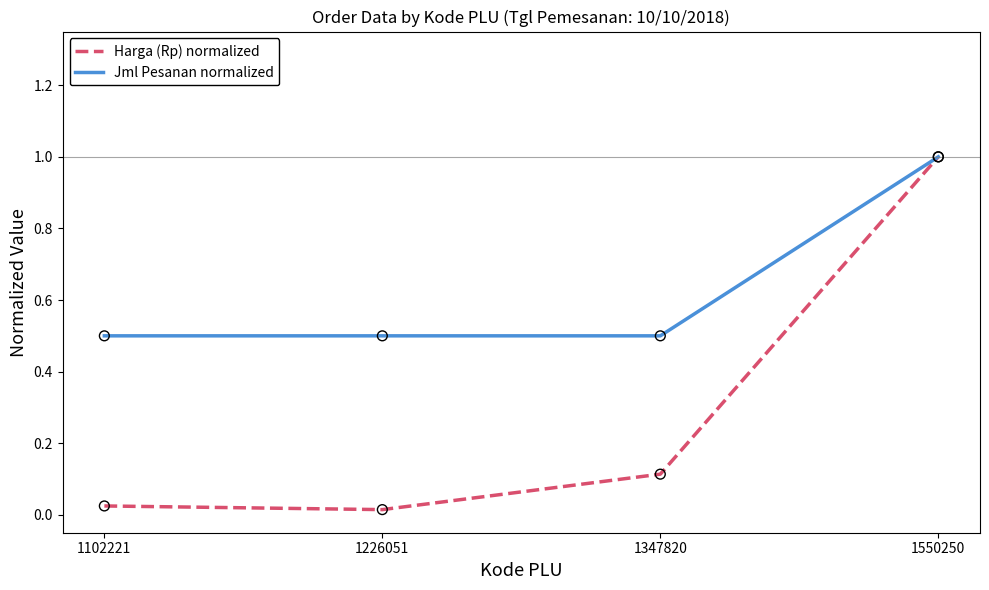

What are all the series names shown in the legend?

Harga (Rp) normalized, Jml Pesanan normalized